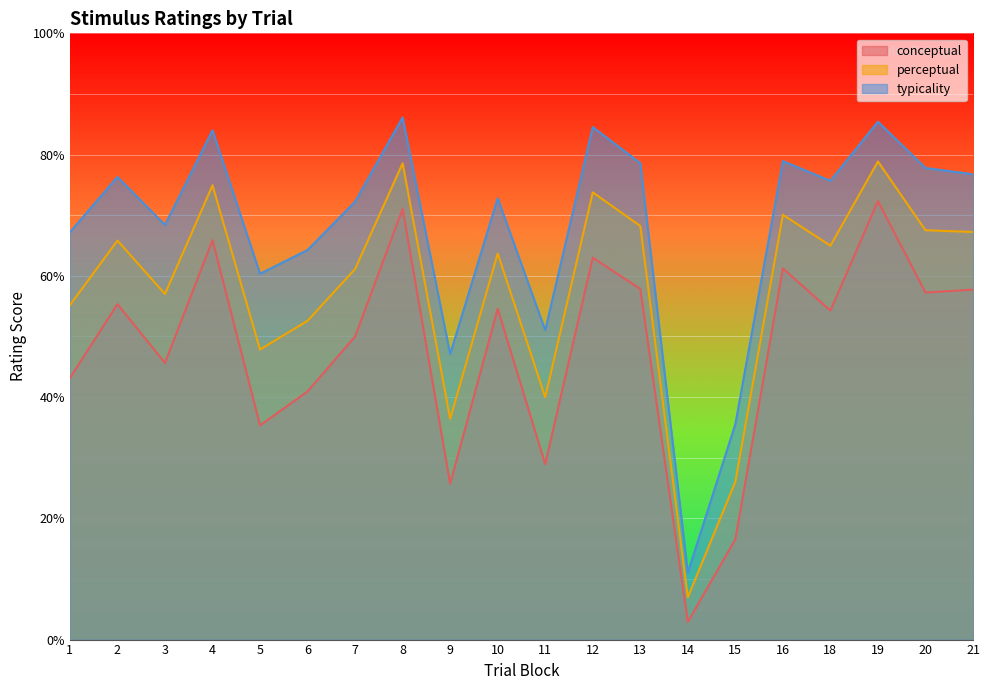

At which label does perceptual reach its minimum?

14